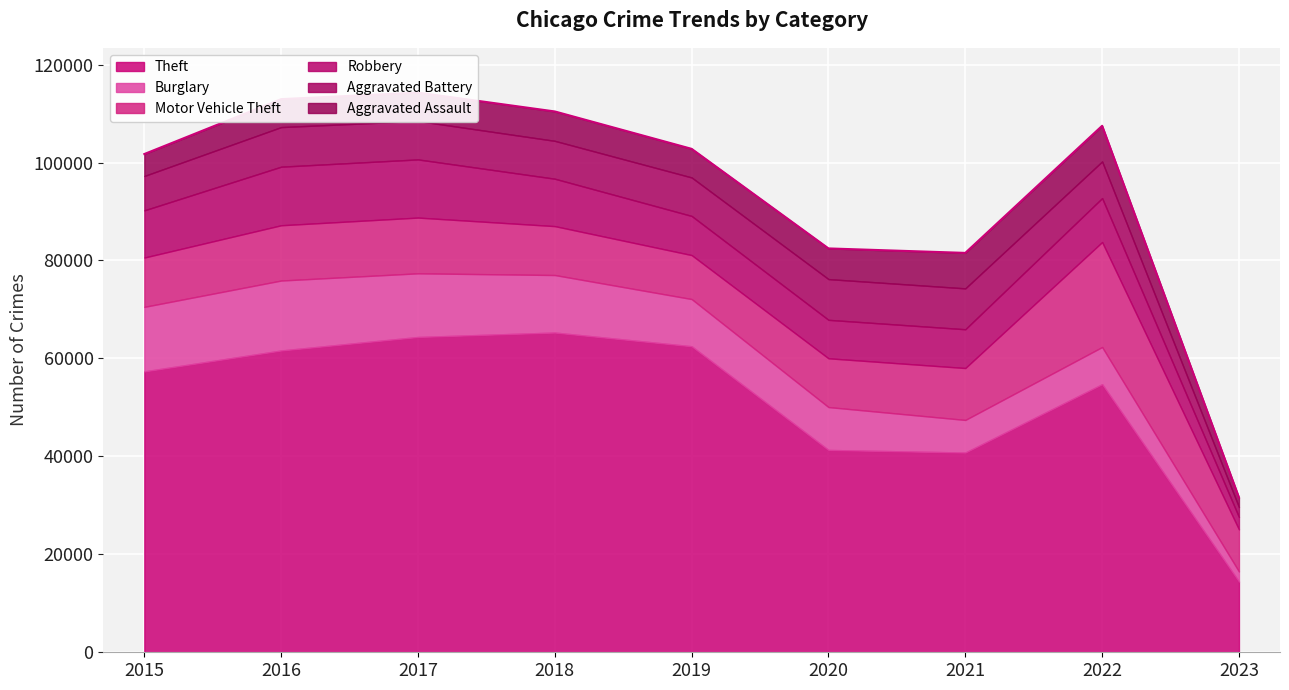

At which label does Robbery first exceed 8971?

2015